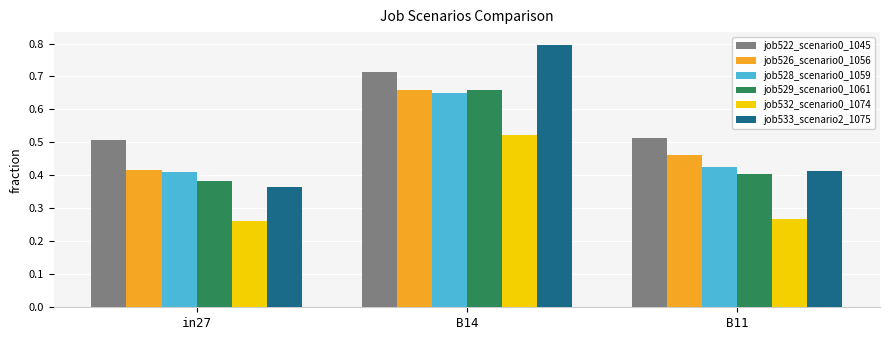

What is the total value across all series at B11?

2.5